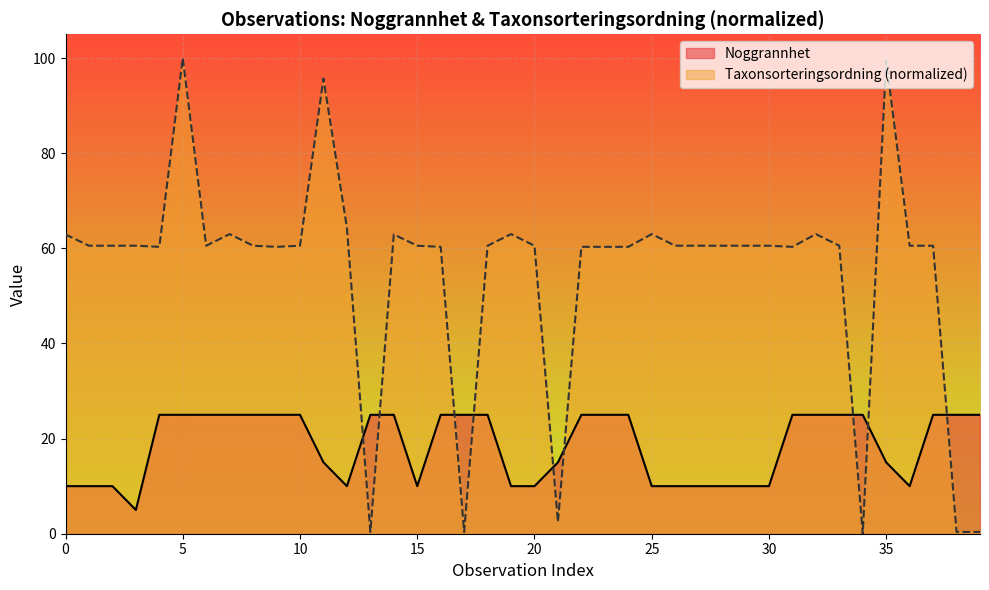

What is the total value across all series at 26?

70.6